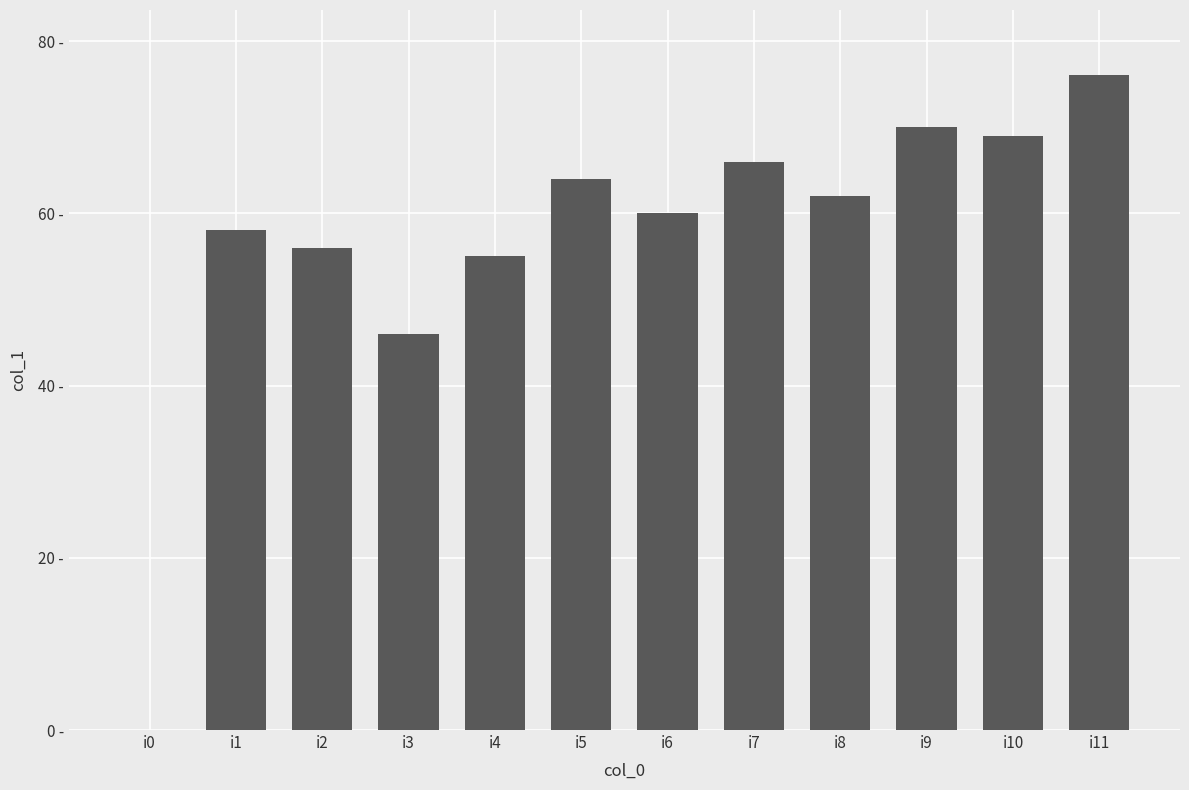

Rank the categories by value from highest to lowest.

i11, i9, i10, i7, i5, i8, i6, i1, i2, i4, i3, i0